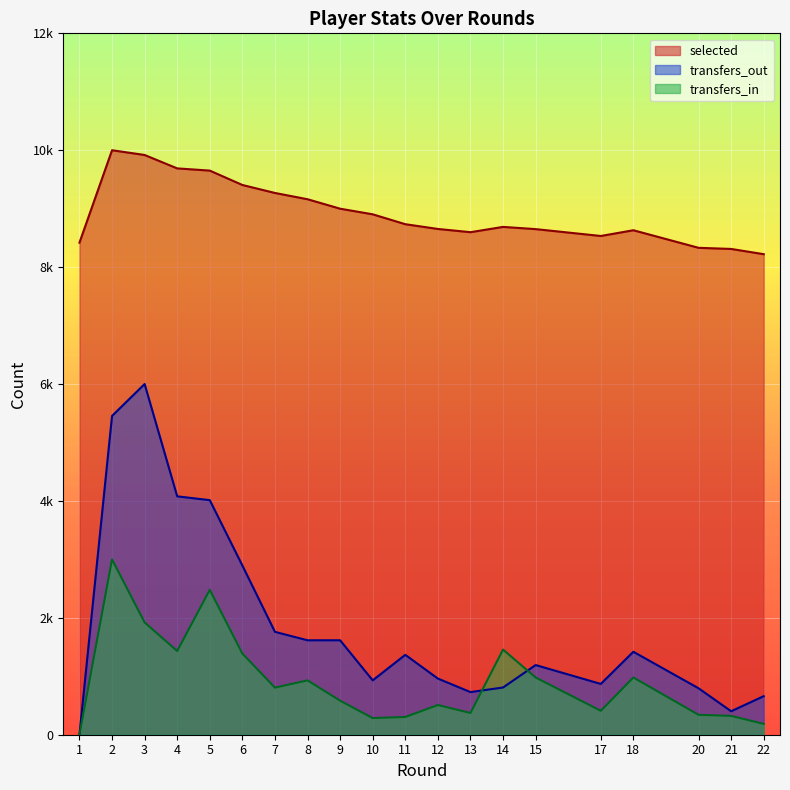

Between 6 and 22, which is larger?

6